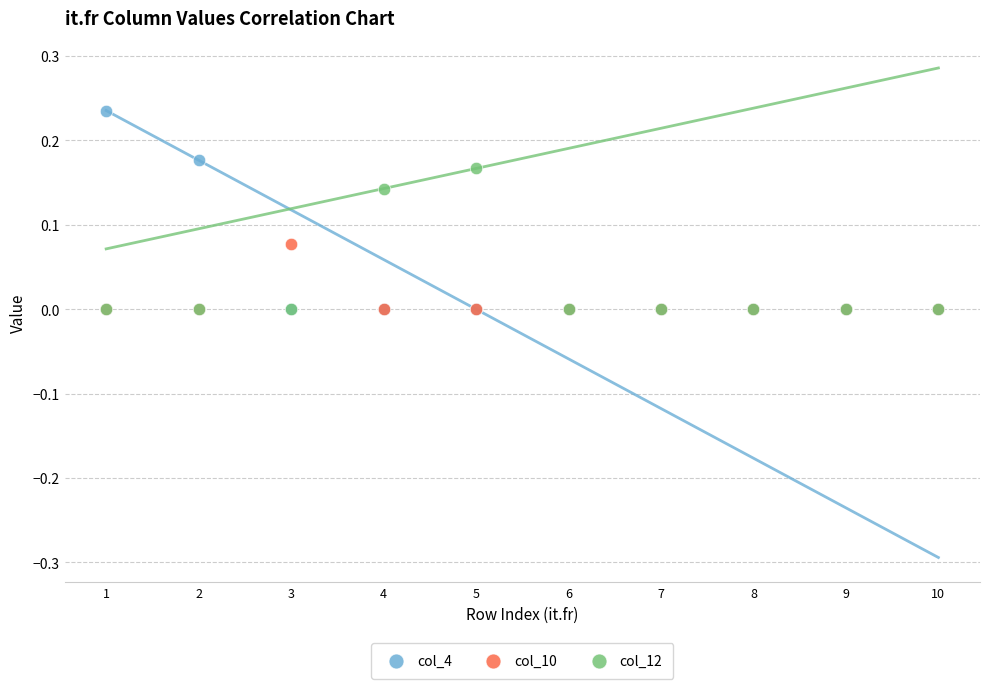

What are all the series names shown in the legend?

col_4, col_10, col_12